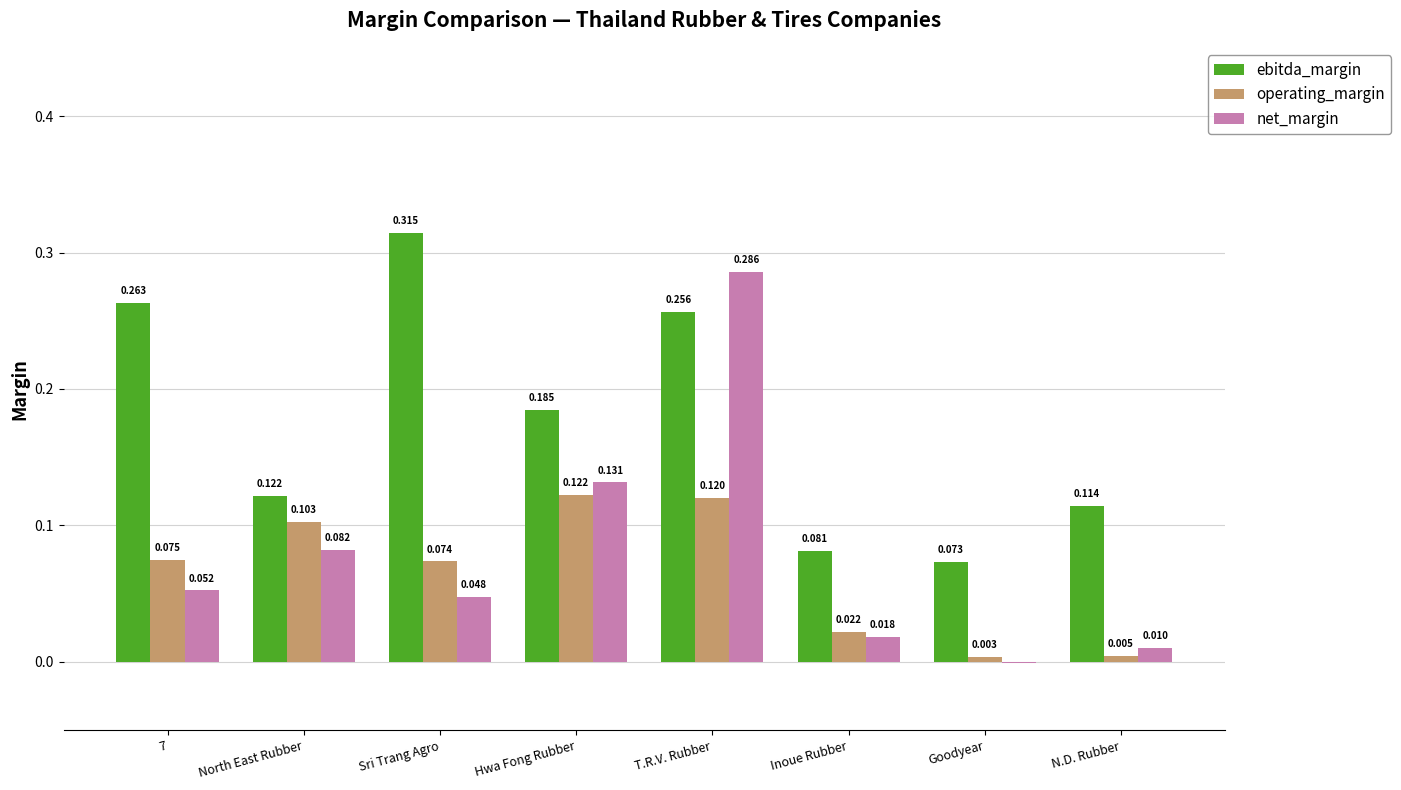

Between North East Rubber and Sri Trang Agro, which series saw the biggest shift?

ebitda_margin